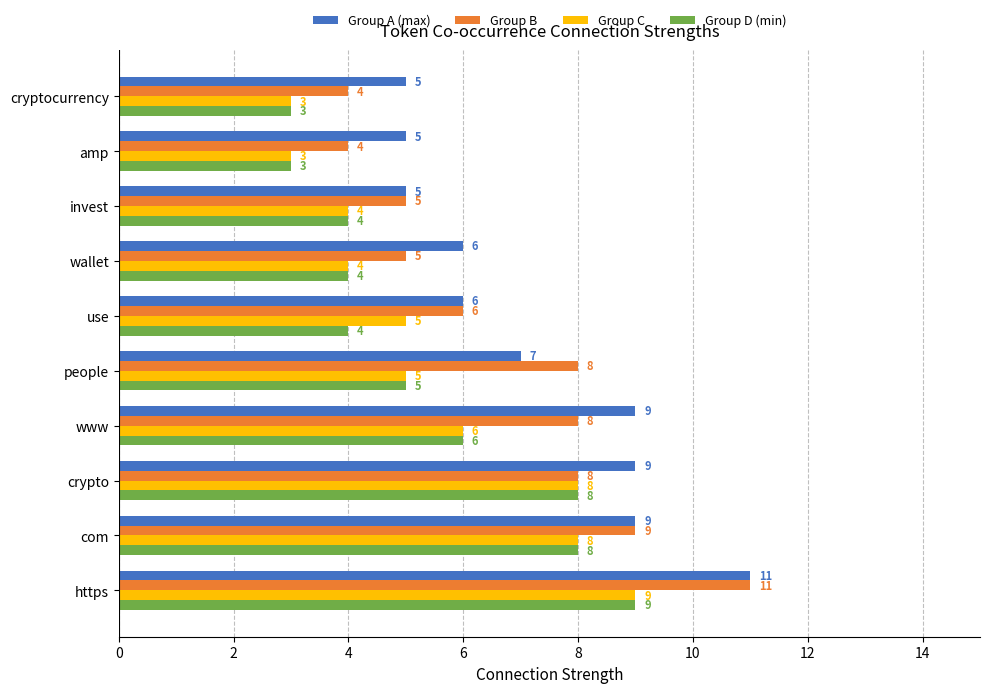

At which category is the sum across all series the highest?

https